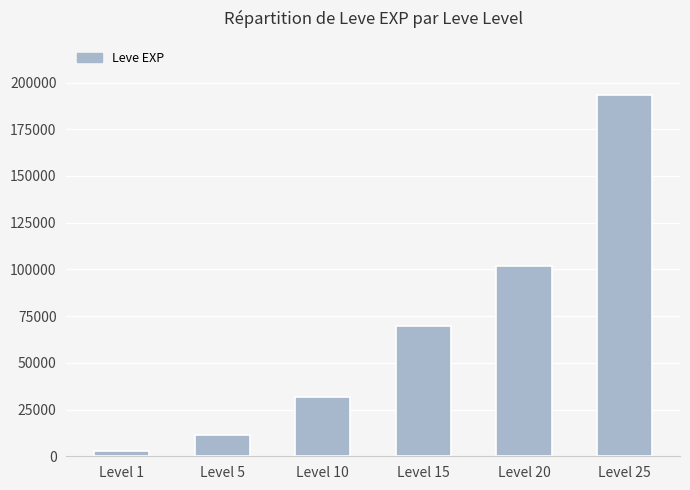

Where is the data nearest to the value 98095?

Level 20